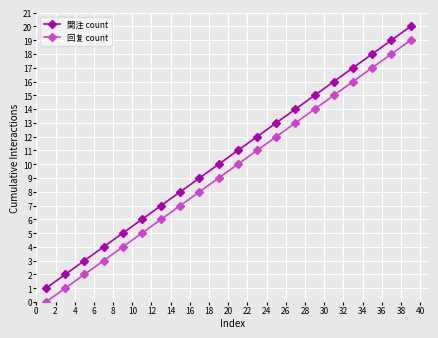

True or false: 関注 count has more than 2 interior local peaks.

False